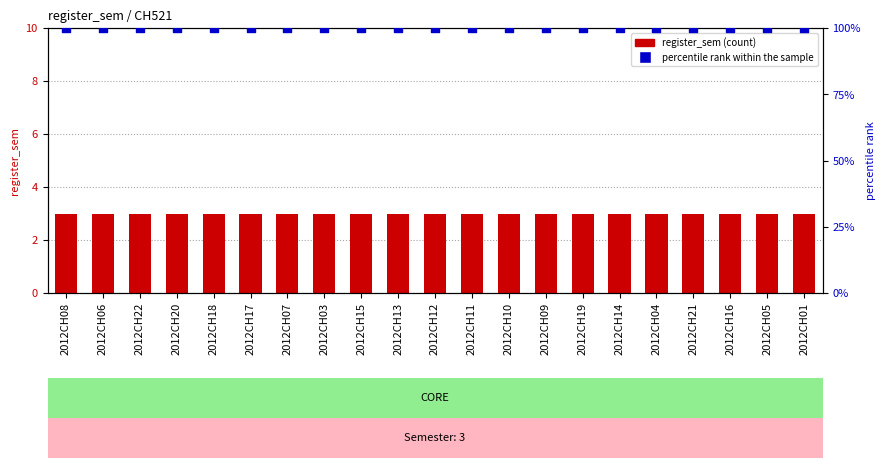

What is the total value across all series at 2012CH12?

103